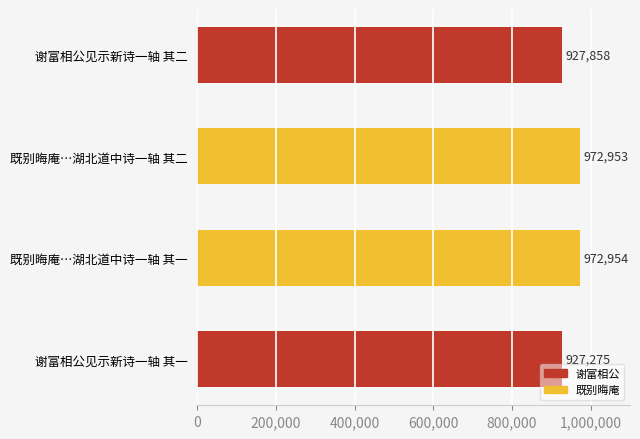

What is the difference between the second highest and second lowest values?

45095